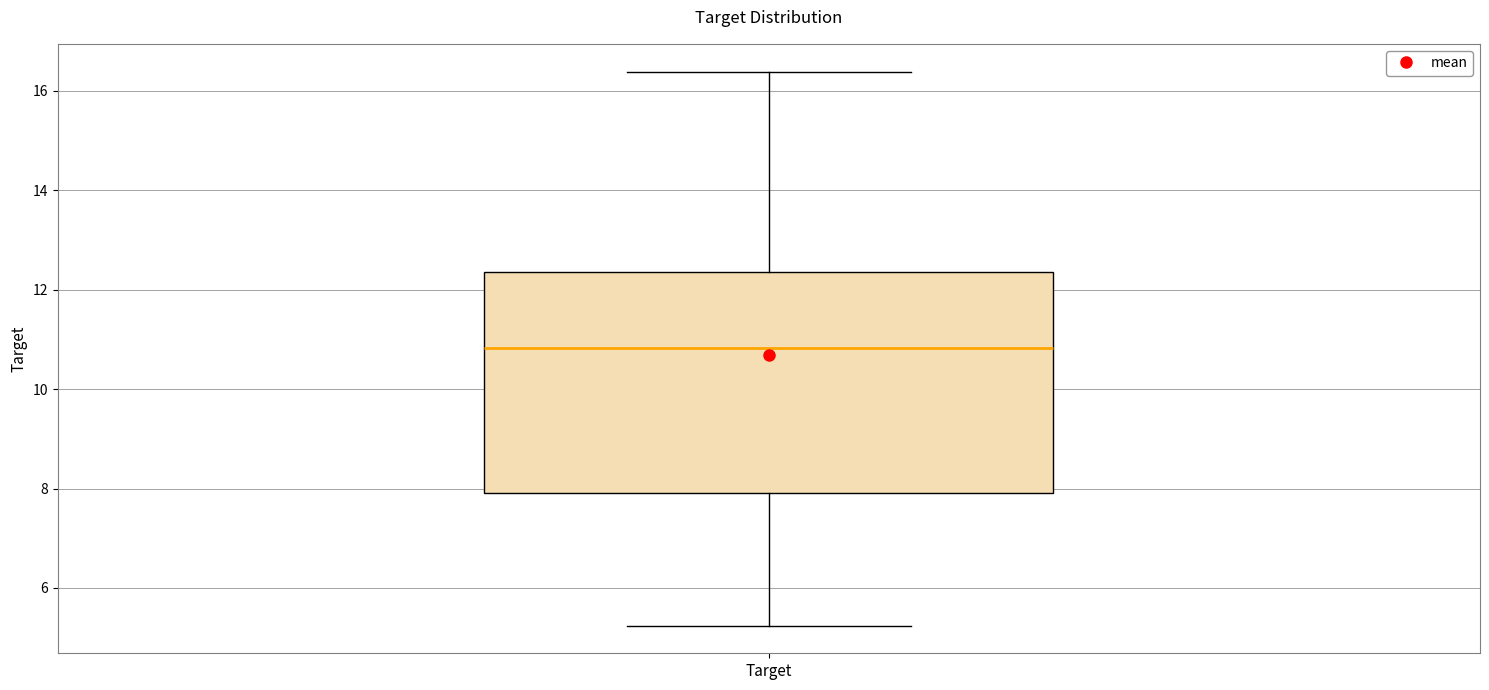

Where does the lower whisker of the box for Target end on the y-axis? The values are not printed on the chart, so give them approximately, as read against the axis.

5.2